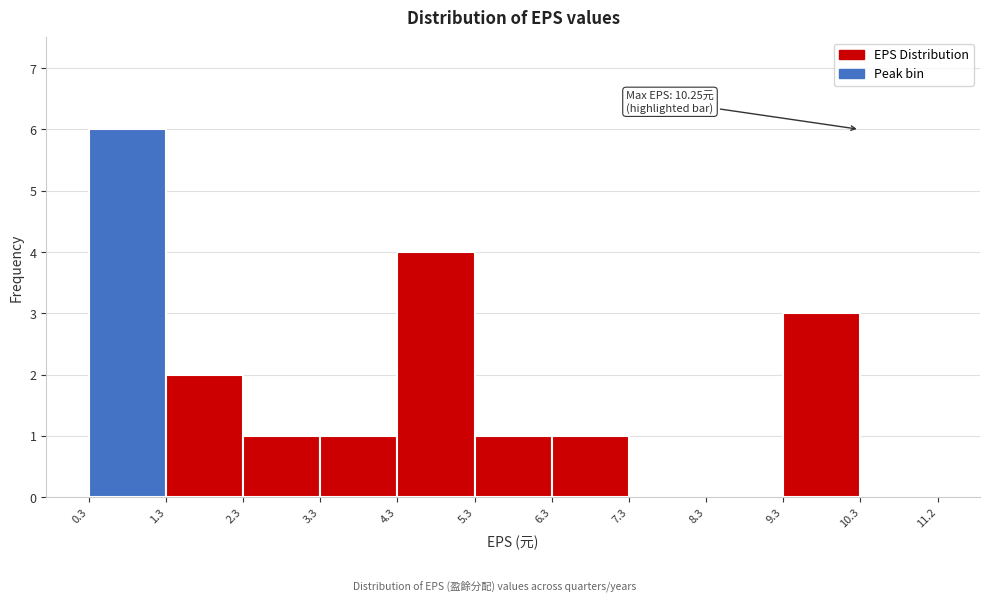

Over which range of the x-axis is the bar tallest?

0.3 to 1.3